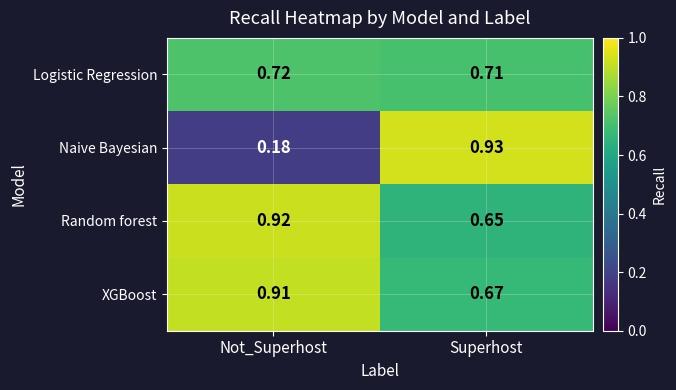

At which category does the chart reach its peak across all series?

Superhost